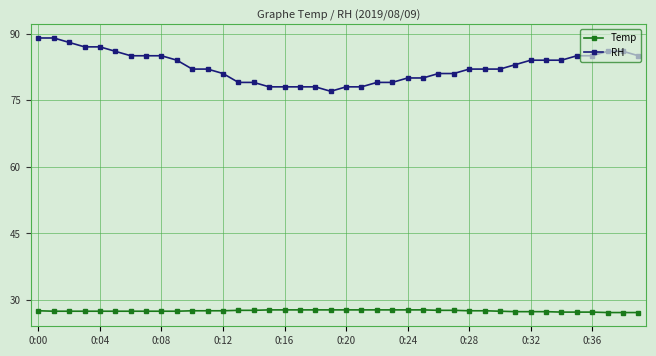

What is the value of the RH point at the 5th from the left?

87.0